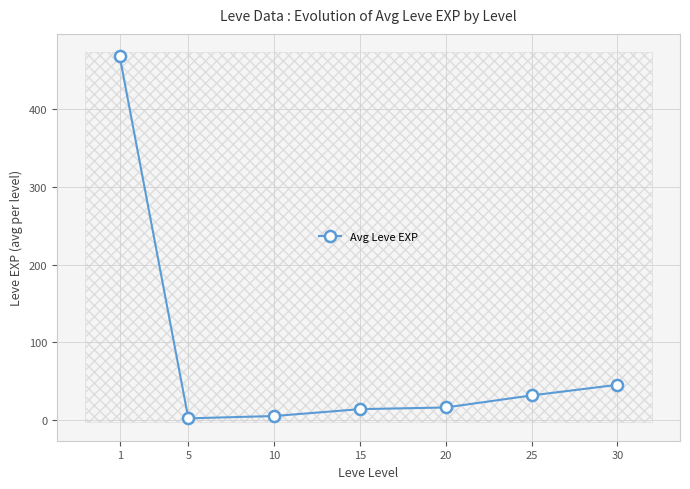

What is the change in value from 10 to 20?

+11.0